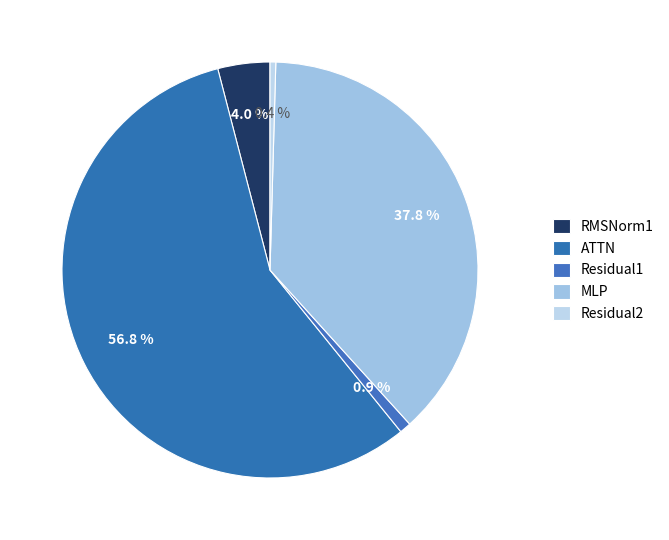

What percentage is the ATTN slice, to the nearest percent?

57%